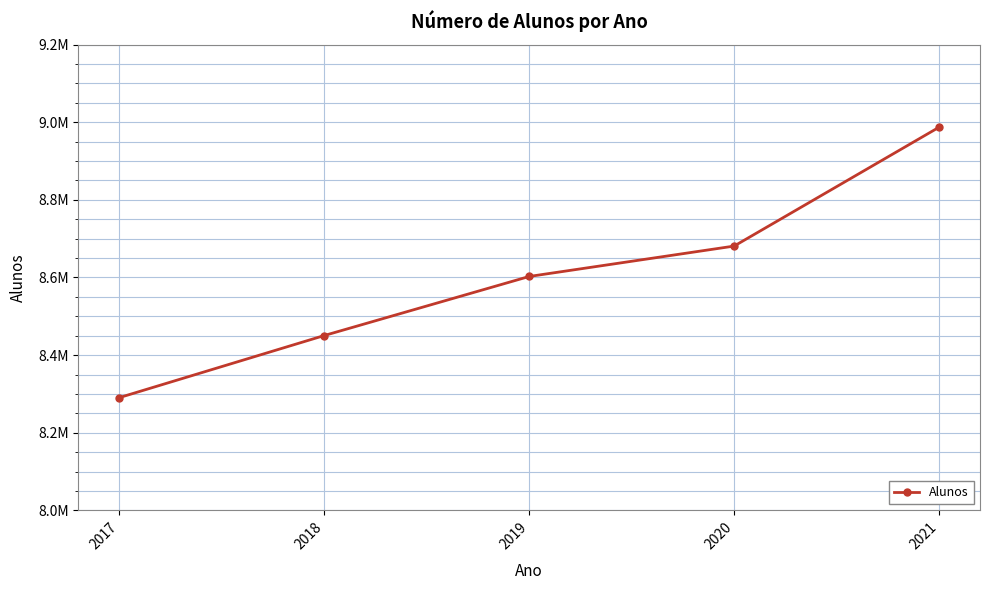

Is this an area chart (filled region under the line)?

No